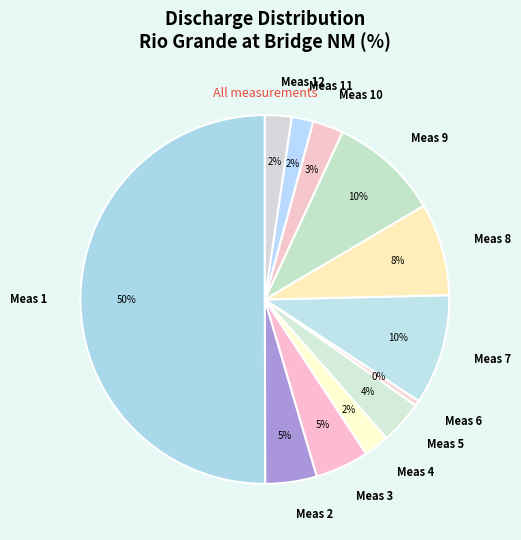

To the nearest percent, what is the average slice percentage?

8%